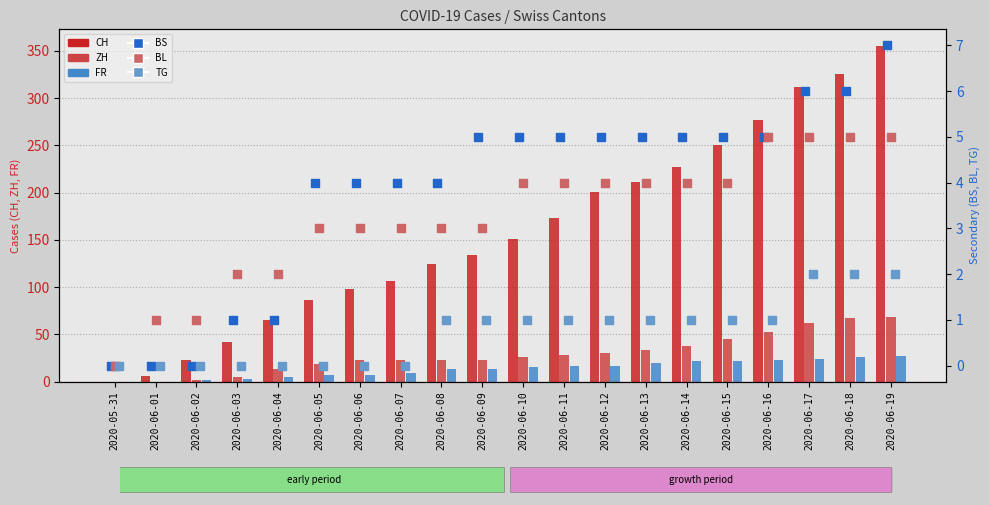

Which series has the widest spread of Y values?

CH